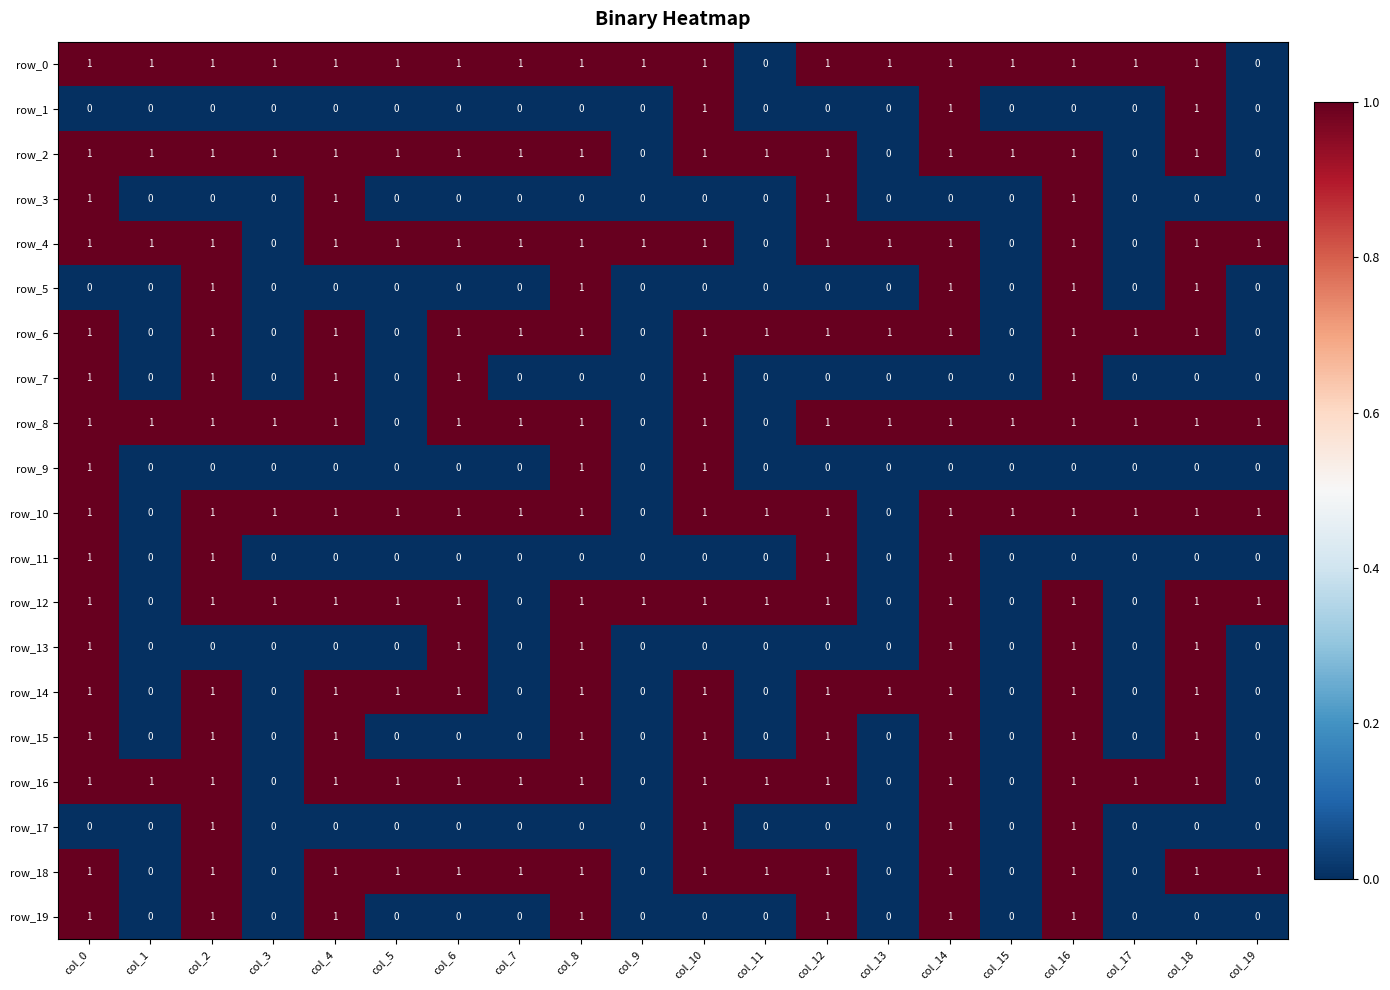

What is the difference between the maximum and minimum values in the row_13 series?

1